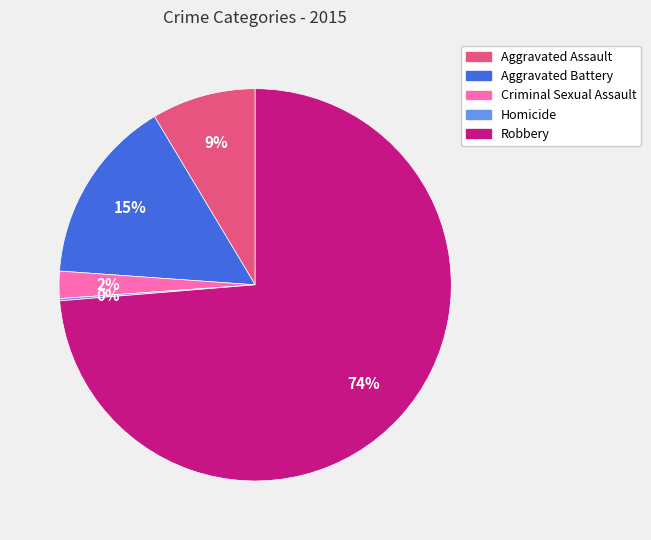

Combined, do Aggravated Assault and Aggravated Battery account for over 50%?

No